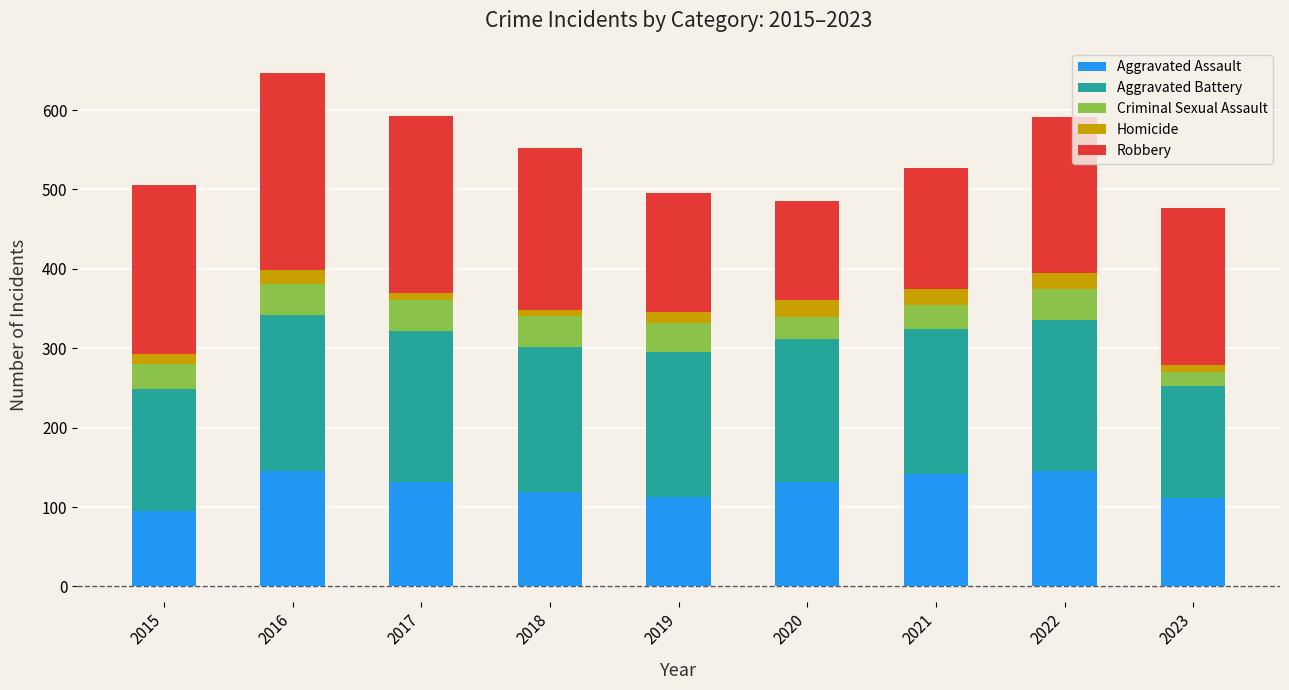

What is the lowest value of the Aggravated Assault series?

95